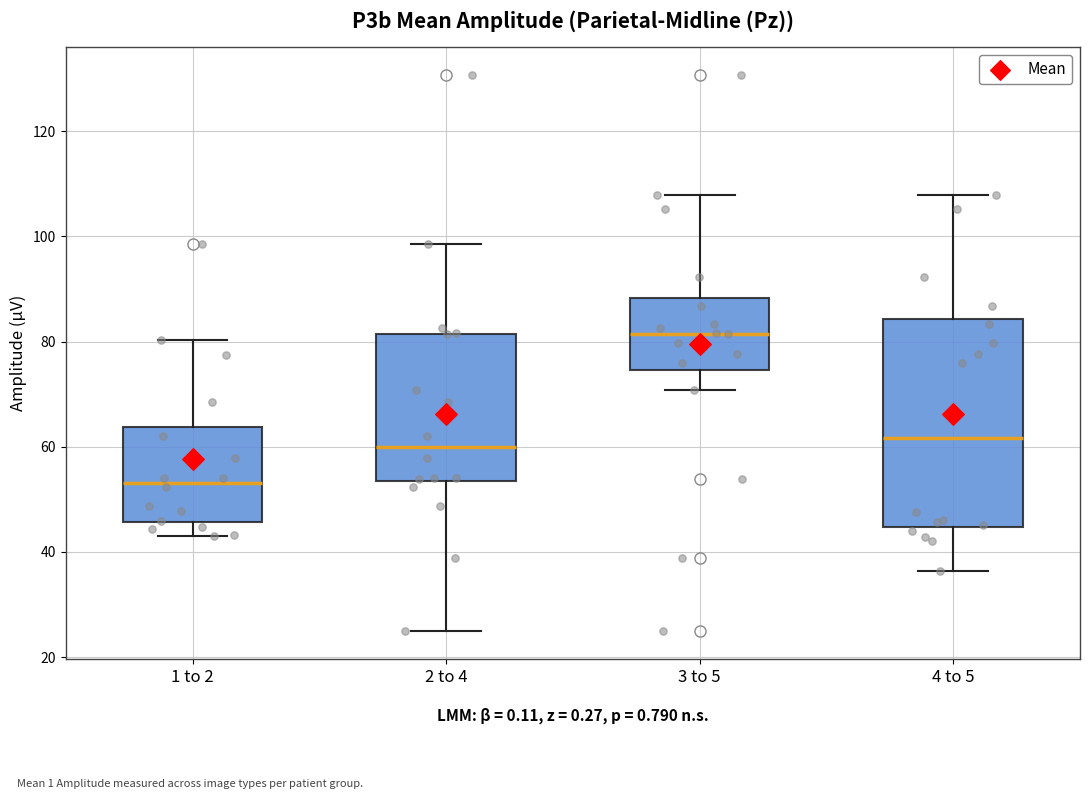

Reading left to right, read every box against the y-axis: the position of its median line, the range the box covers, and the ends of its whiskers. The values are not printed on the chart, so give them approximately, as read against the axis.

1 to 2: median 54, box 46 to 64, whiskers 44 to 80
2 to 4: median 60, box 54 to 82, whiskers 24 to 98
3 to 5: median 82, box 74 to 88, whiskers 70 to 108
4 to 5: median 62, box 44 to 84, whiskers 36 to 108